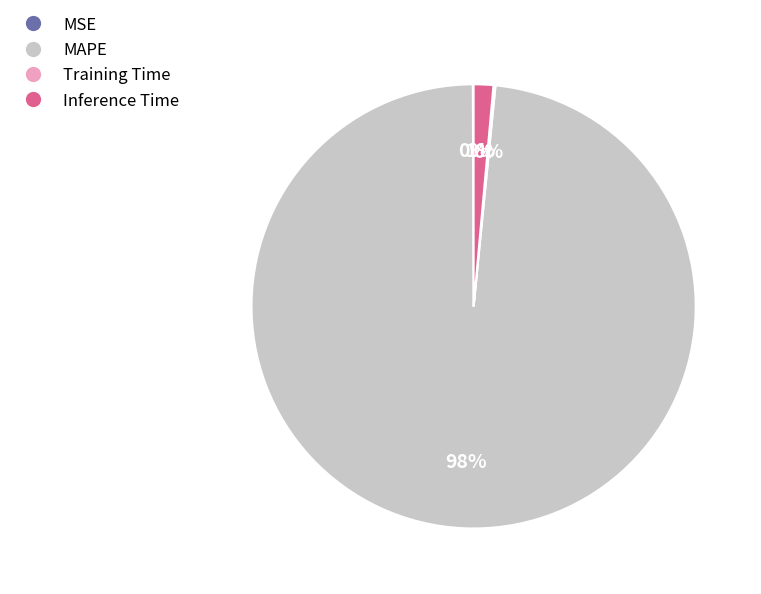

Between MAPE and Inference Time, which is larger?

MAPE